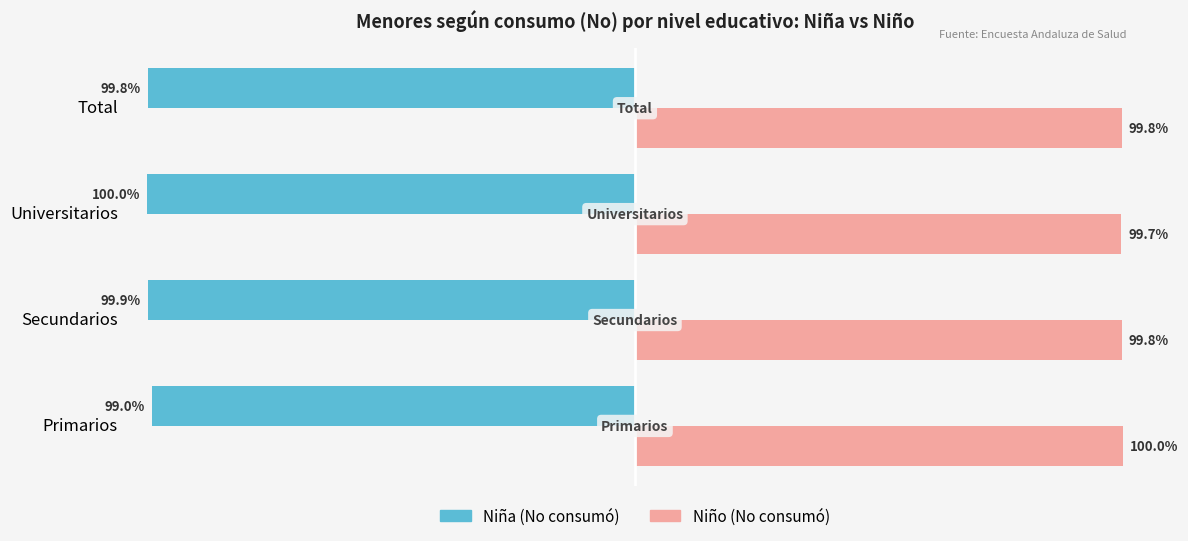

Which category has the lowest value across all series?

Universitarios